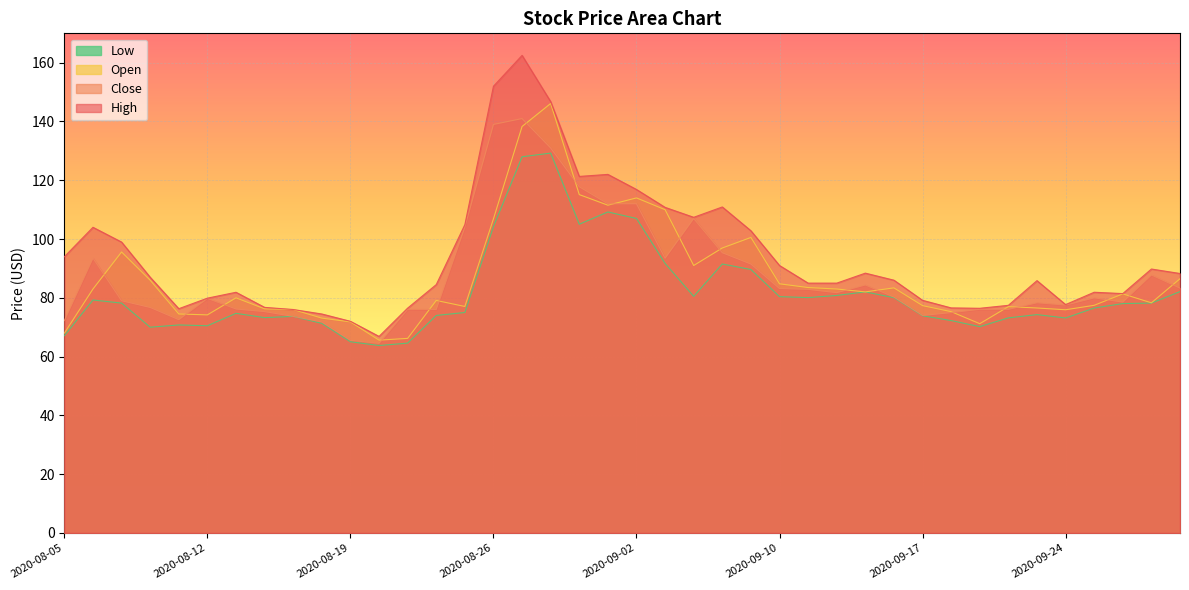

True or false: Open has a value of 86.5 at 2020-09-30.

True